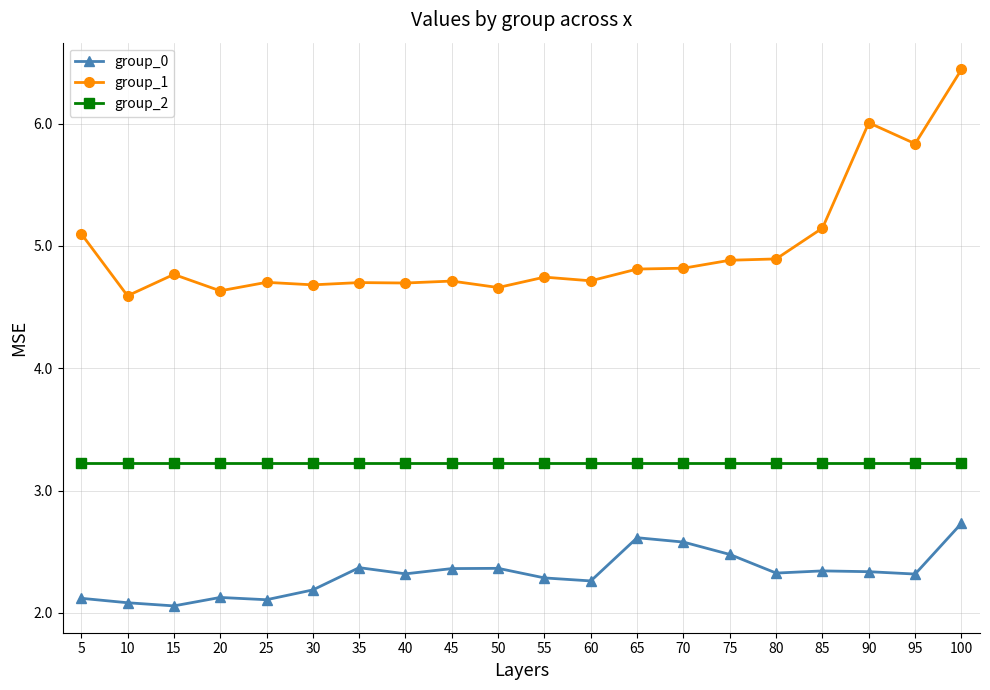

What is the sum of all group_2 values?

6454952000